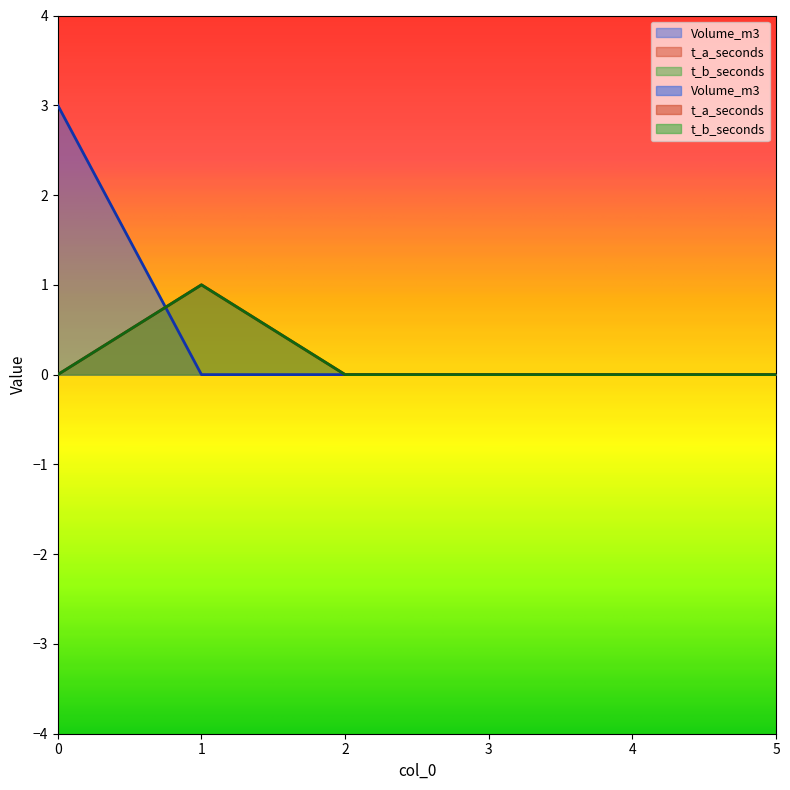

Reading left to right, extract all data points from this chart.

Volume_m3: 3	0	0	0	0	0
t_a_seconds: 0	1	0	0	0	0
t_b_seconds: 0	1	0	0	0	0